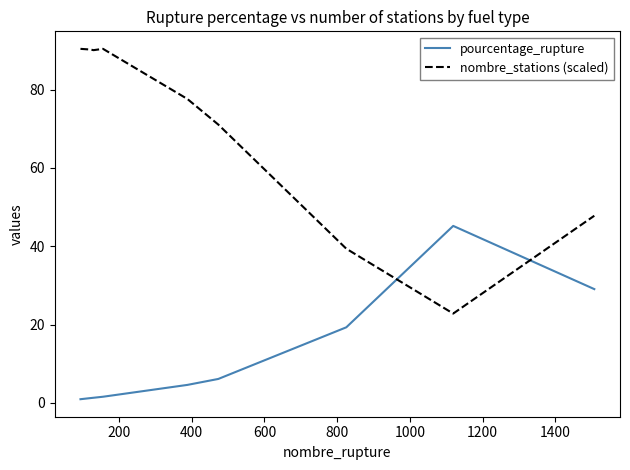

At how many categories does at least one series exceed 60?

6